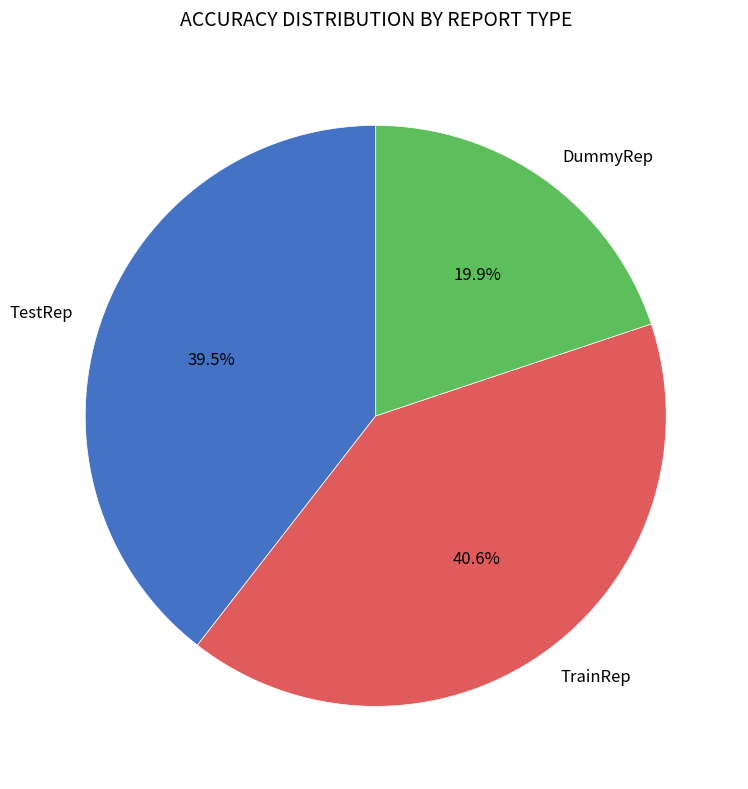

To the nearest percent, what portion does DummyRep represent?

20%